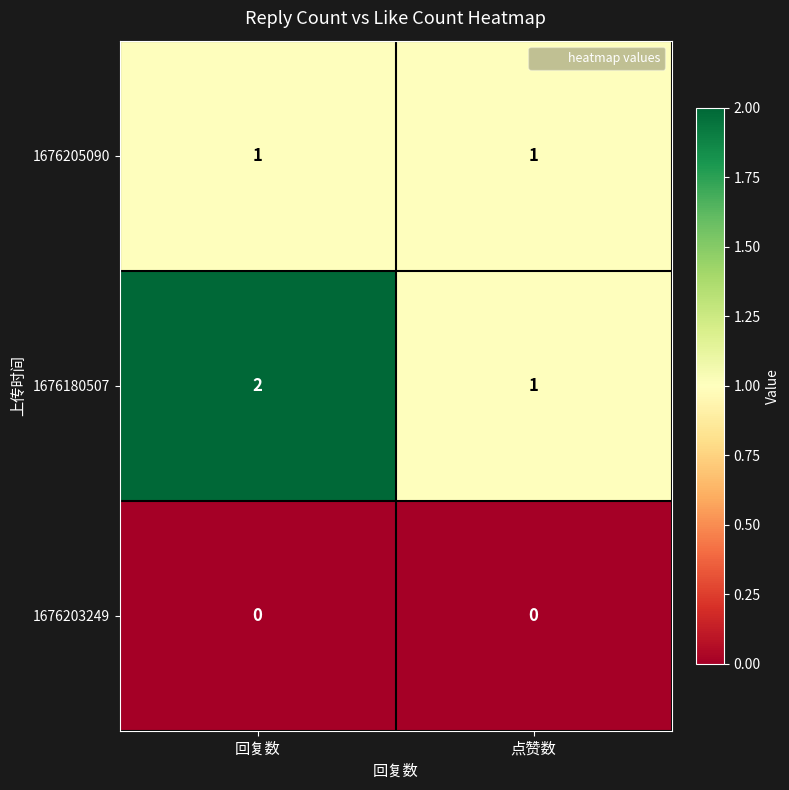

Which series has the largest range (max minus min)?

1676180507